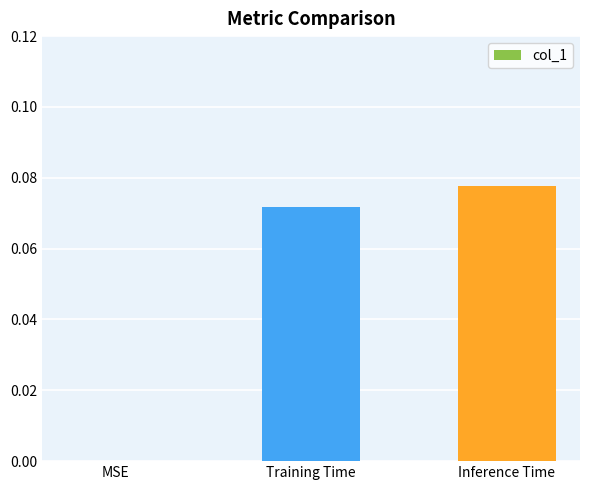

Are the bars grouped side by side (vs. stacked)?

No